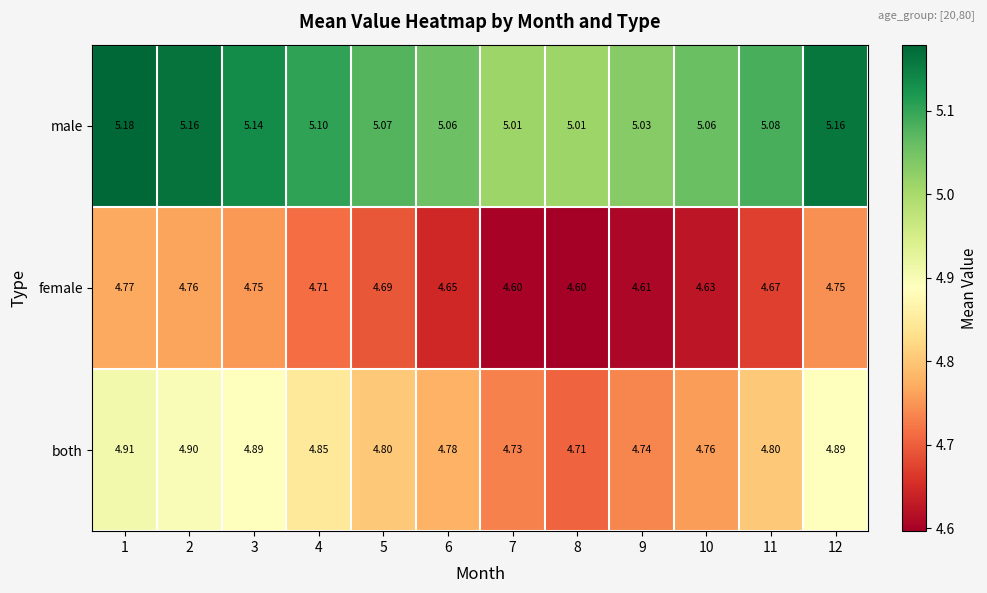

Rank the series by their maximum value, from lowest to highest.

female, both, male